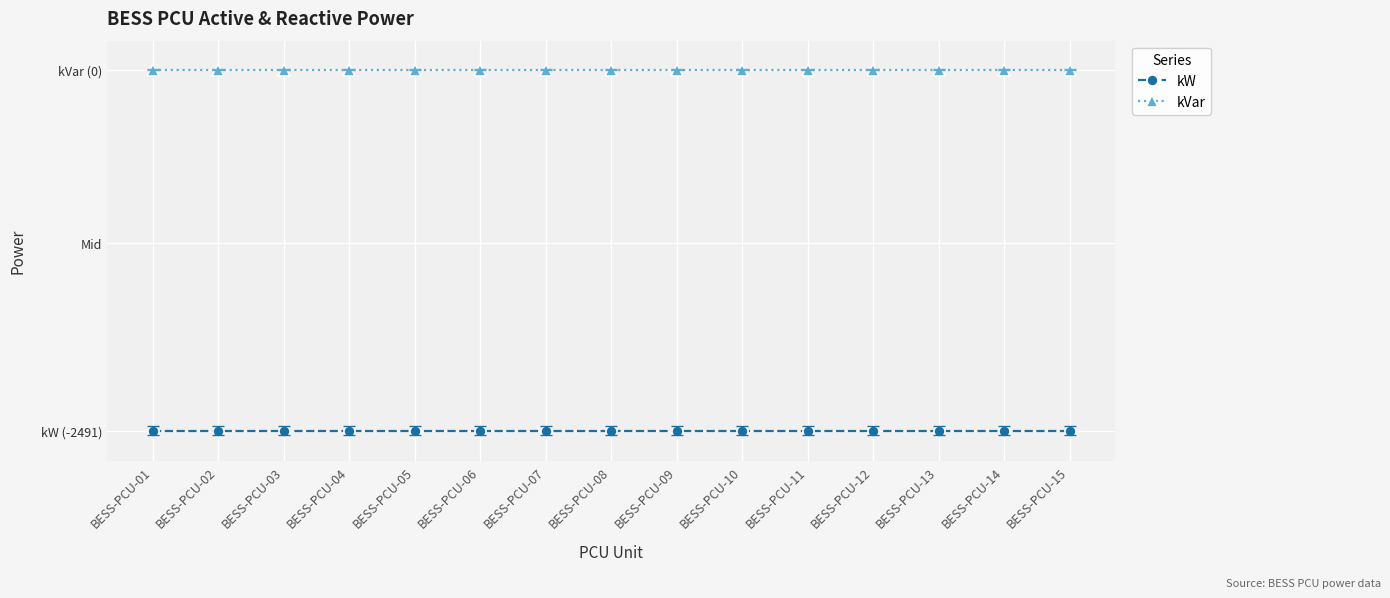

True or false: kVar and kW intersect in this chart.

False